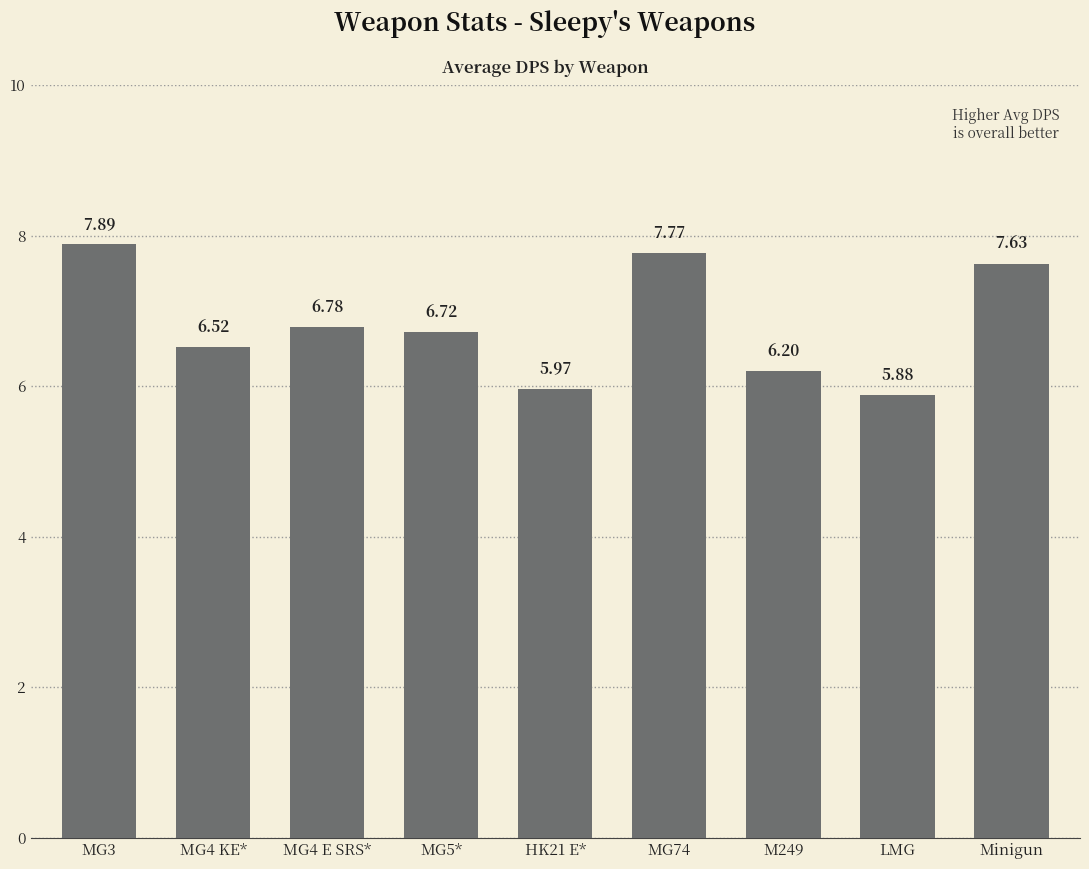

What is the difference between the maximum and minimum values?

2.0